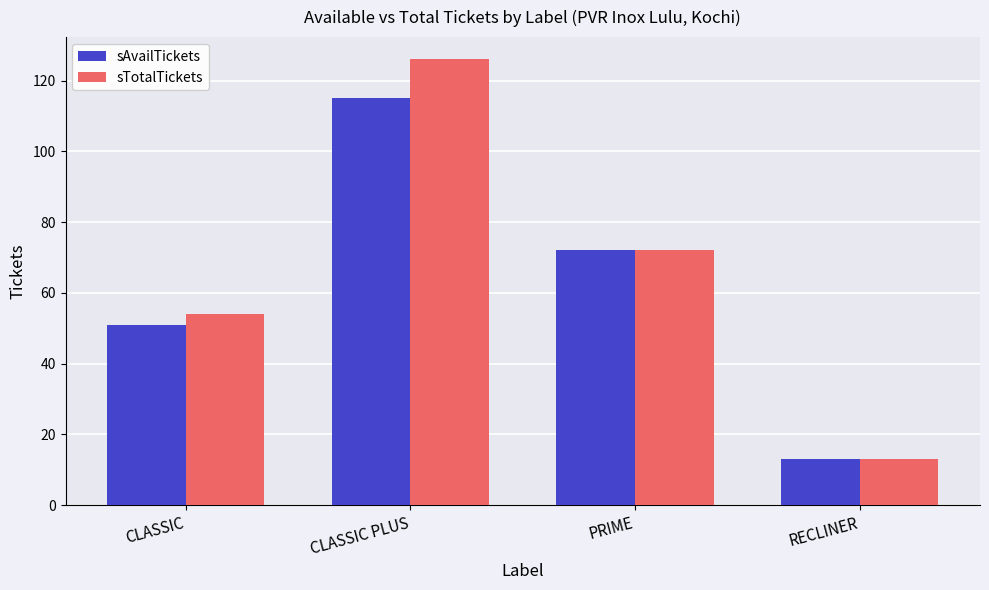

List the series in order of their overall mean, highest first.

sTotalTickets, sAvailTickets